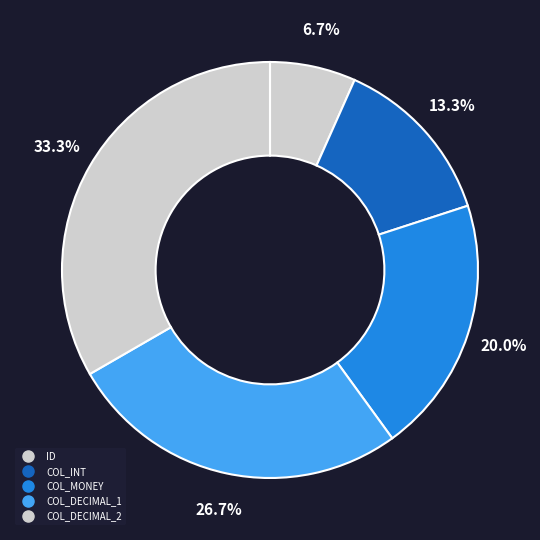

Between COL_DECIMAL_2 and ID, which is larger?

COL_DECIMAL_2